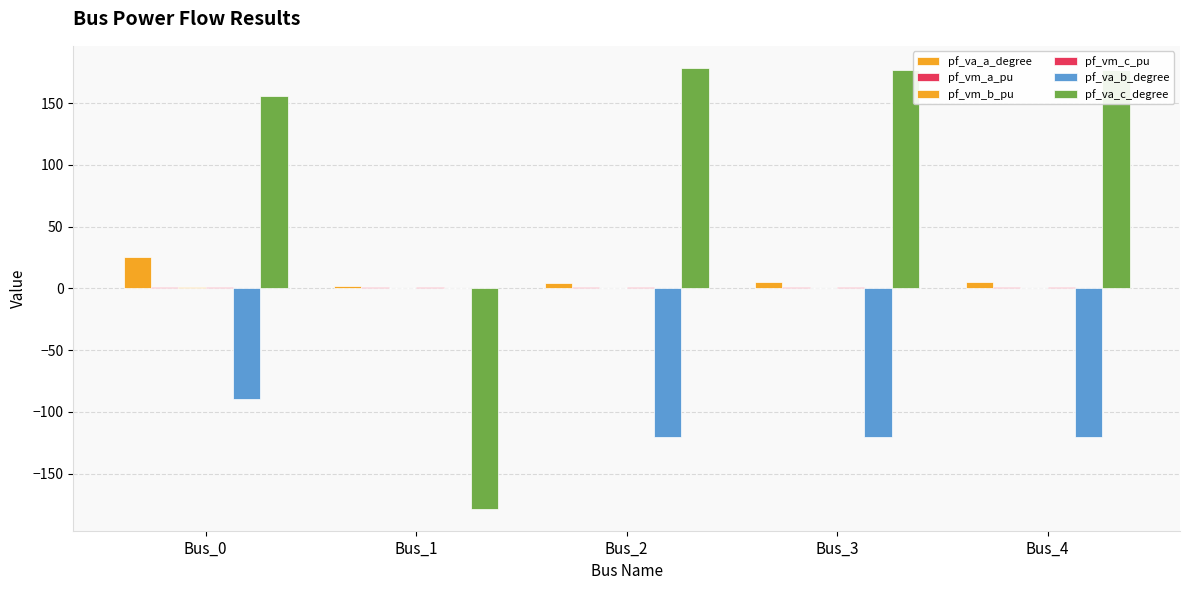

How many values in the pf_va_a_degree series exceed 5?

3